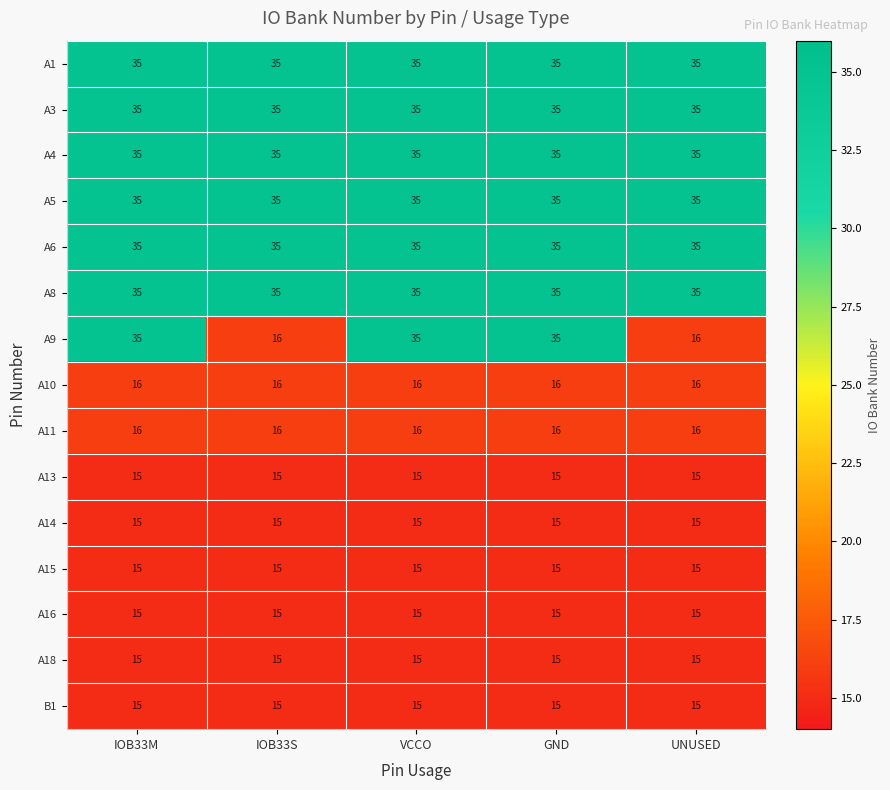

What is the average value of the A14 series?

15